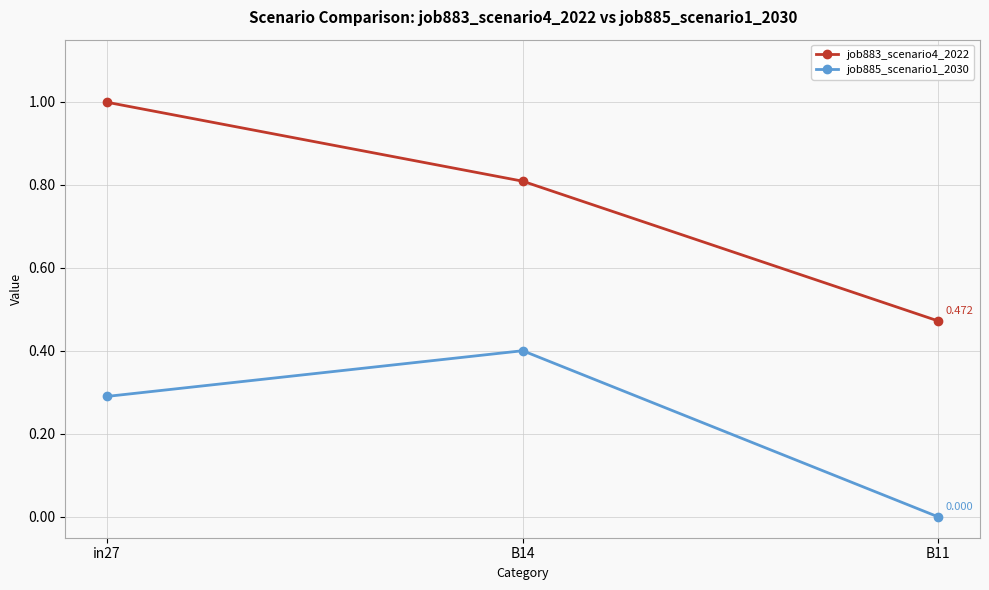

Which label corresponds to the largest value in the chart?

in27